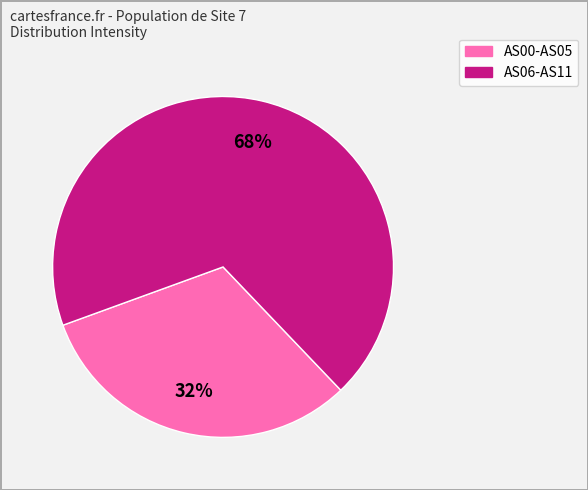

To the nearest percent, what is the average slice percentage?

50%